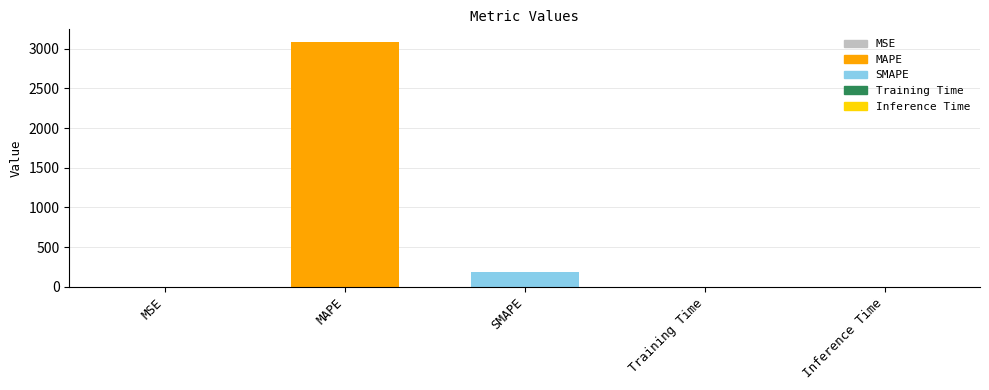

What is the change in value from SMAPE to Training Time?

-187.8